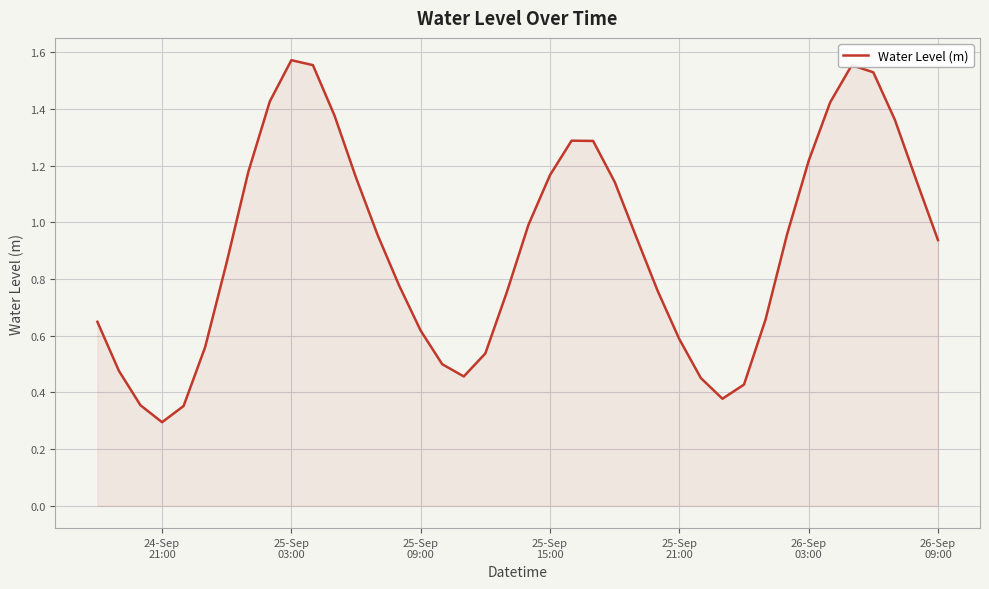

How many interior local peaks (higher than both neighbors) does the data have?

3